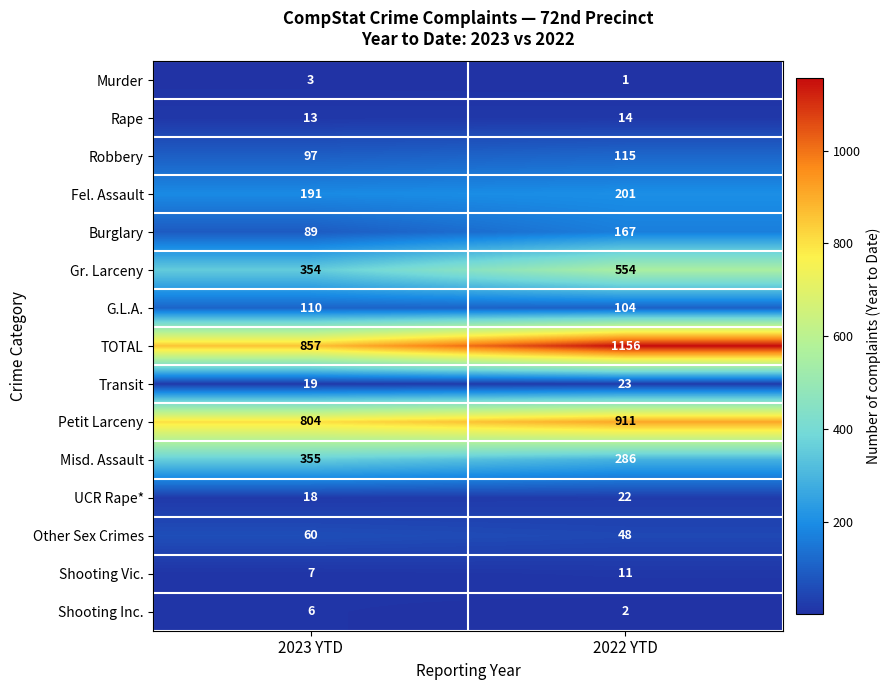

The Shooting Inc. series shows 9 at 2023 YTD. True or false?

False